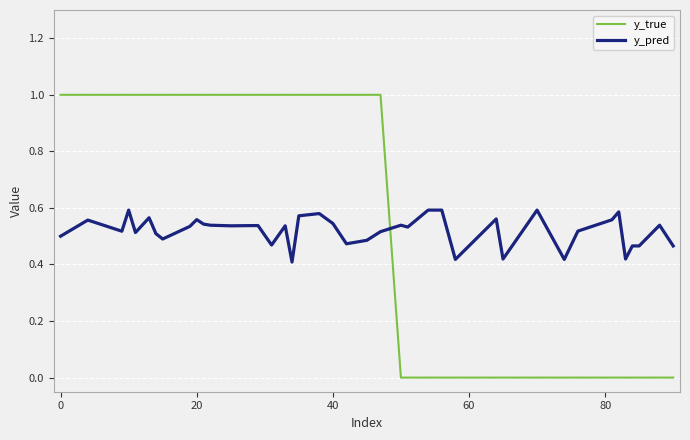

How many times do y_true and y_pred cross each other?

1